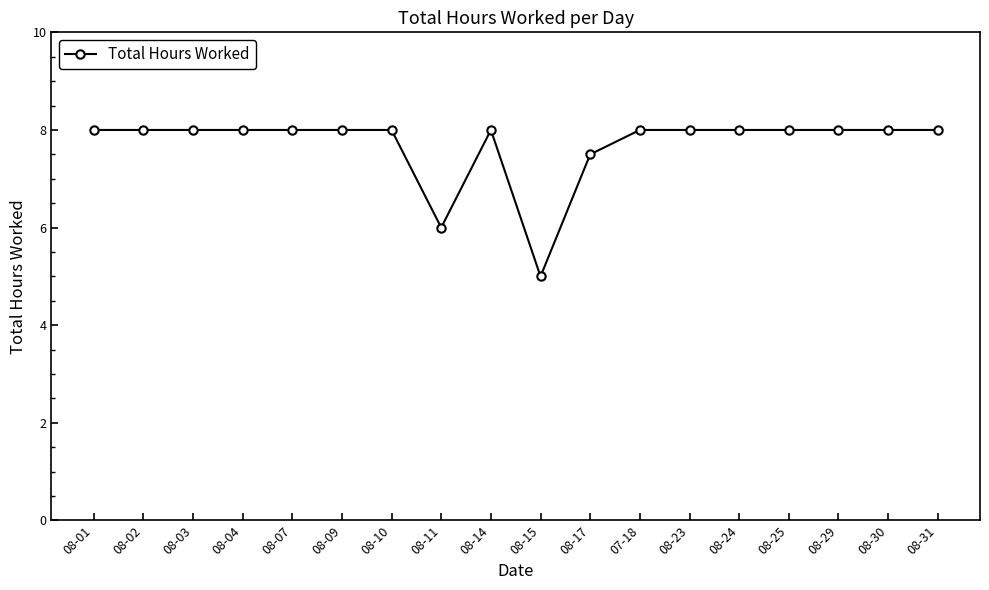

What is the ratio of the value at 08-15 to the value at 08-24?

0.6